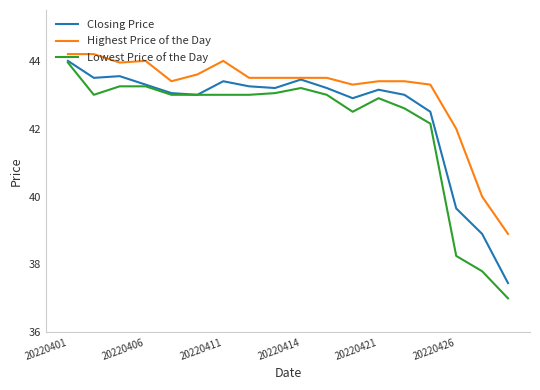

What is the minimum value for Highest Price of the Day?

38.9